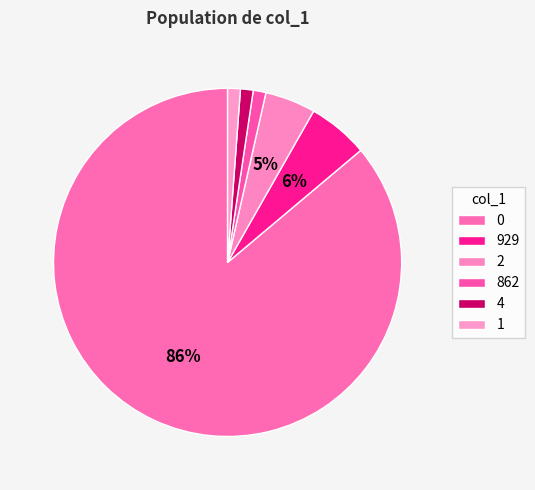

How many segments does this pie chart have?

6